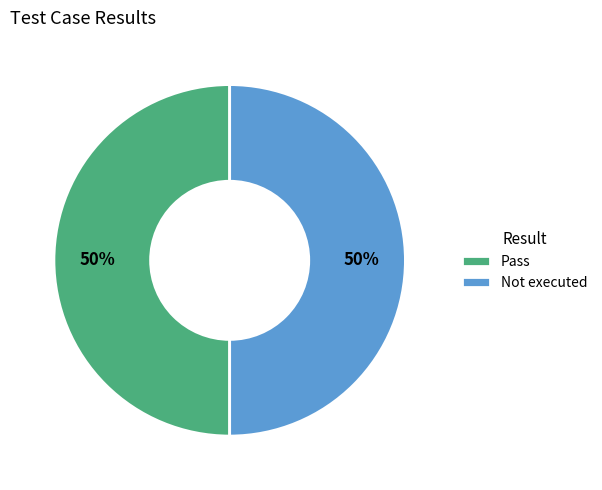

To the nearest percent, what percentage of the pie is Pass?

50%